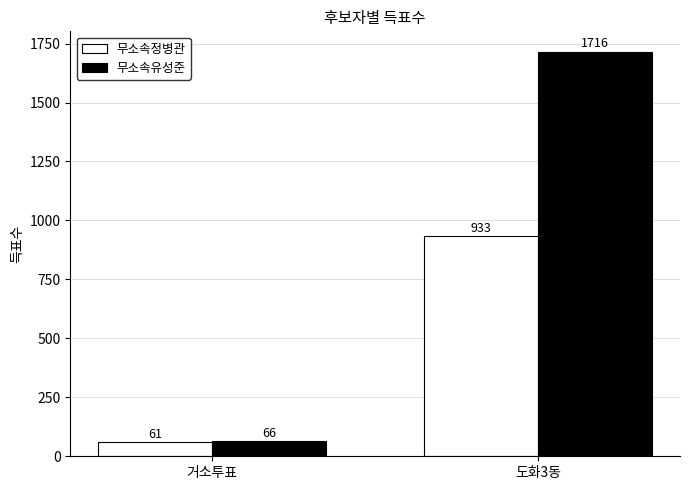

What is the spread (max minus min) of values at 거소투표?

5